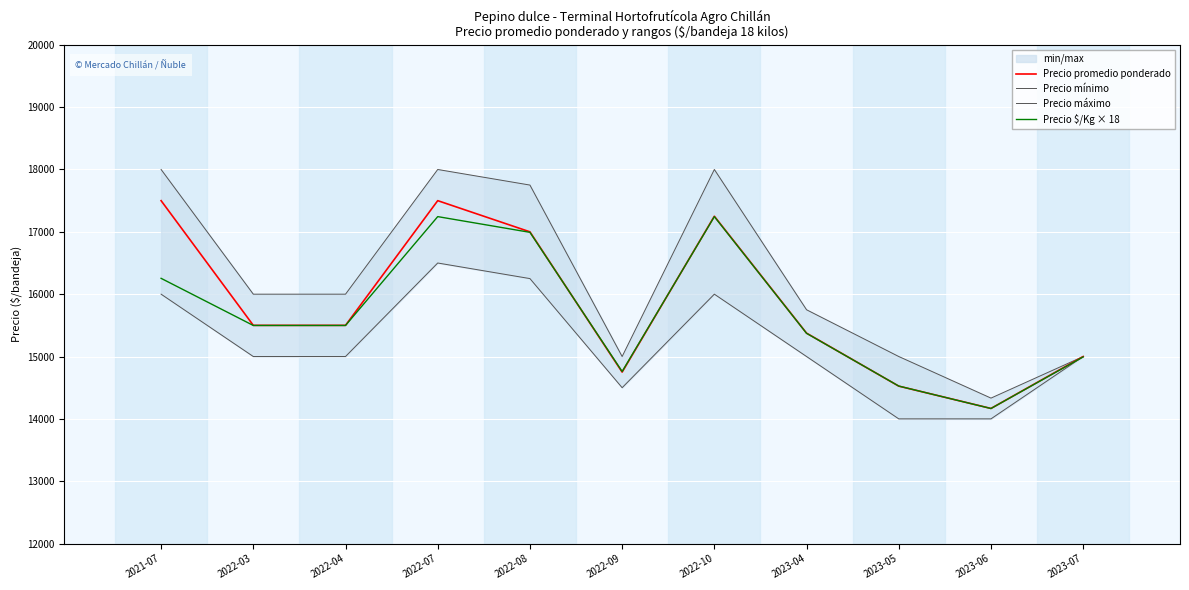

What is the sum of all Precio máximo values?

178833